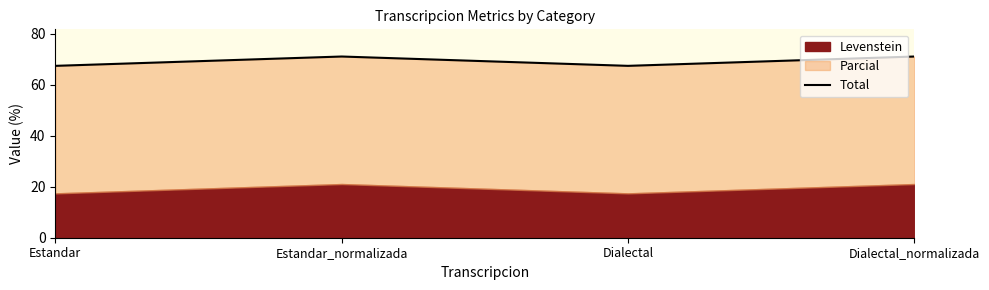

What position from the left is Estandar_normalizada?

2